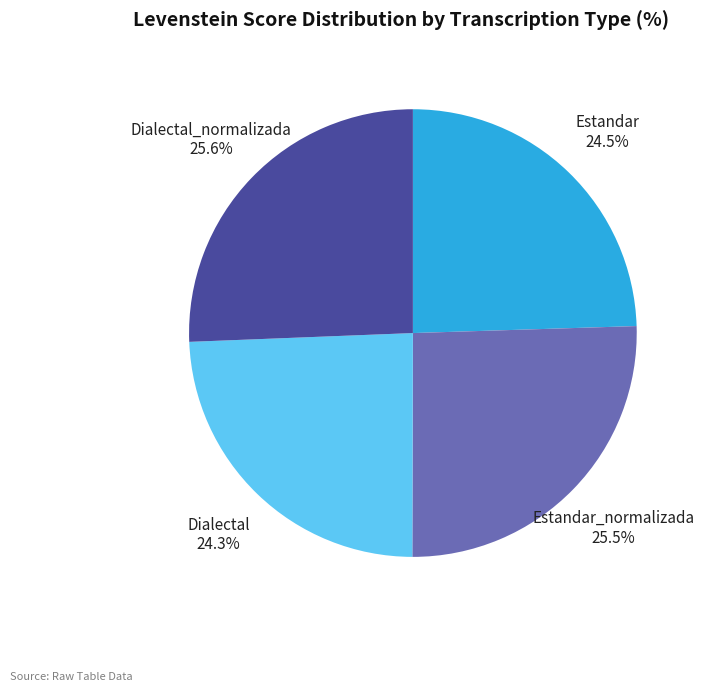

Which has a higher value, Dialectal_normalizada or Estandar?

Dialectal_normalizada